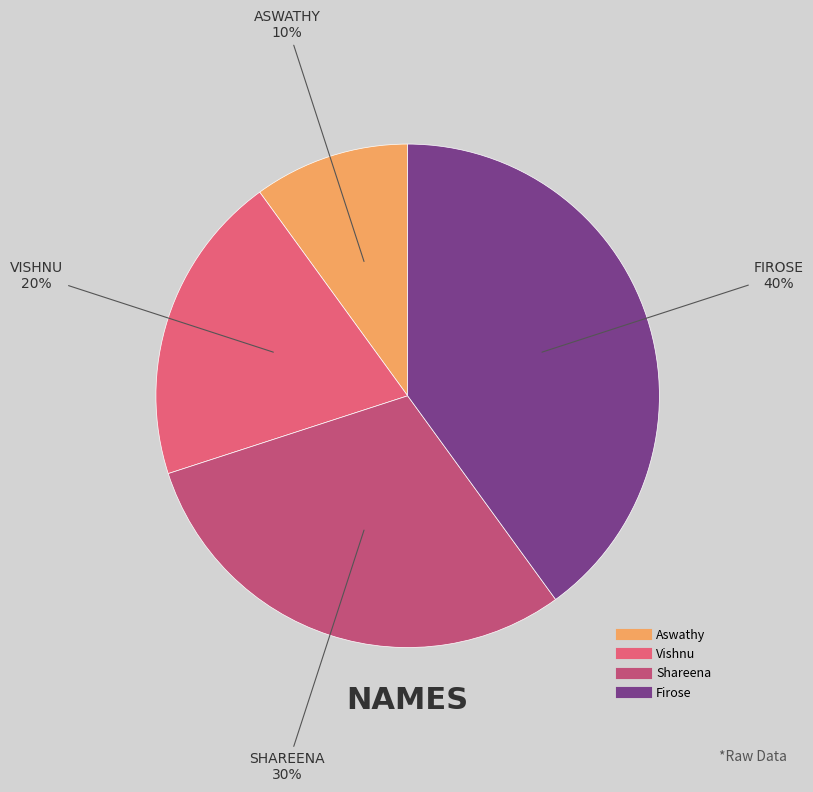

Which slice is the largest?

Firose